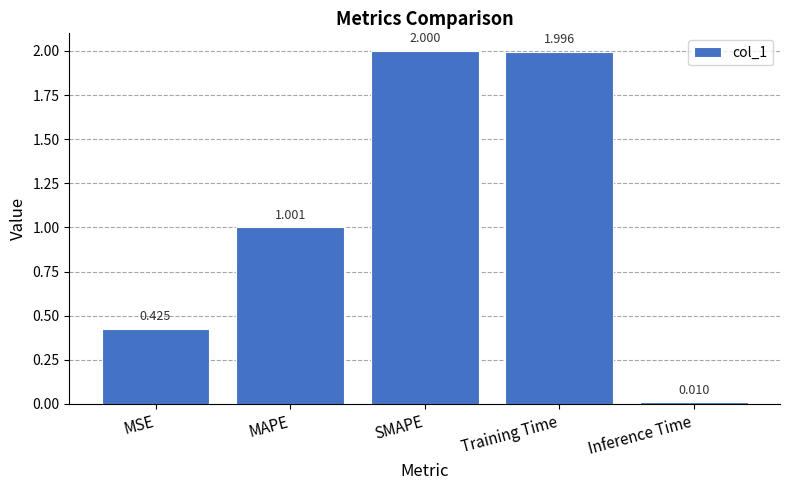

Rank the categories by value from lowest to highest.

Inference Time, MSE, MAPE, Training Time, SMAPE